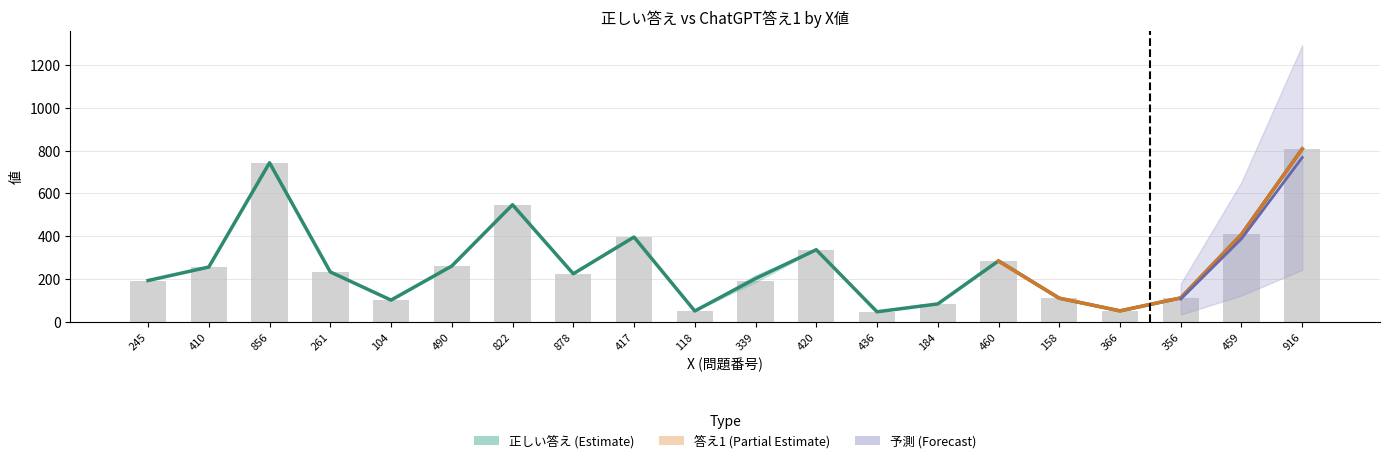

What is the difference between the maximum and minimum values in the 正しい答え series?

761.7